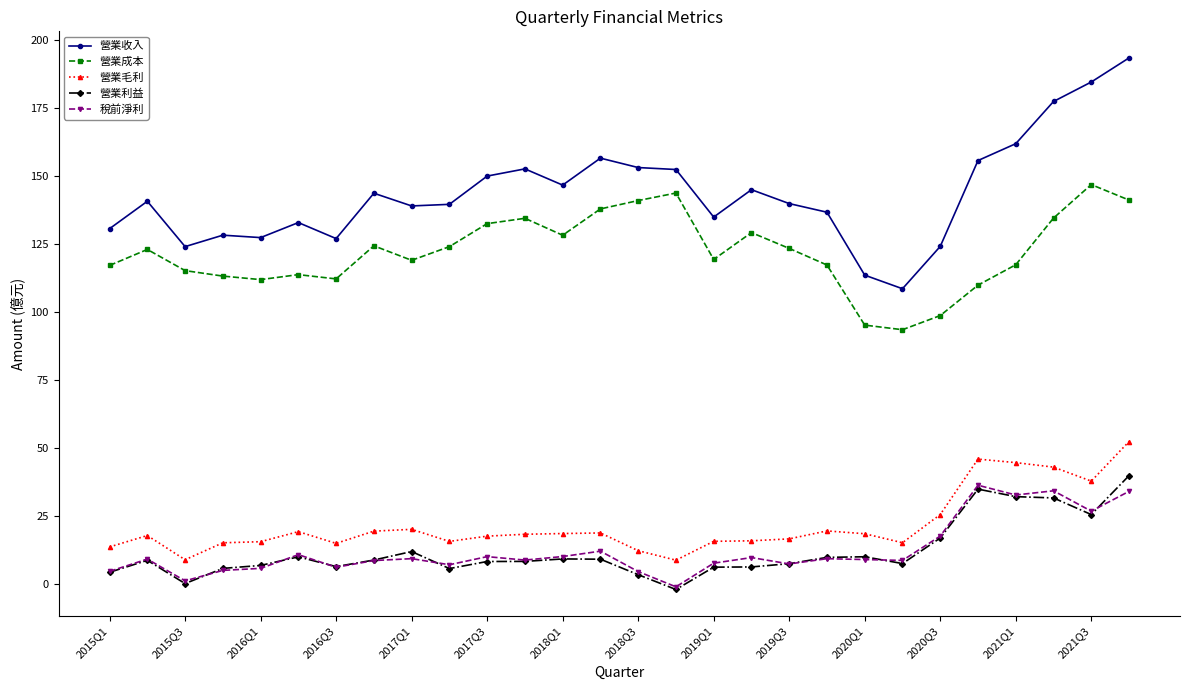

At how many categories does at least one series exceed 69?

28